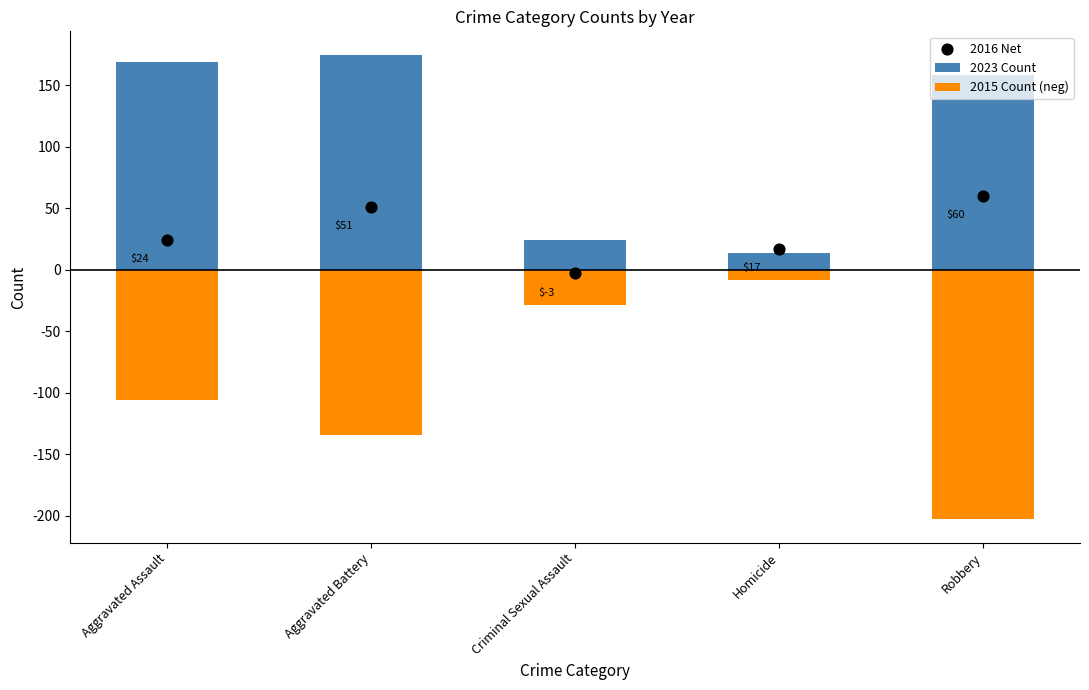

Which series reaches the maximum Y coordinate?

2023 Count